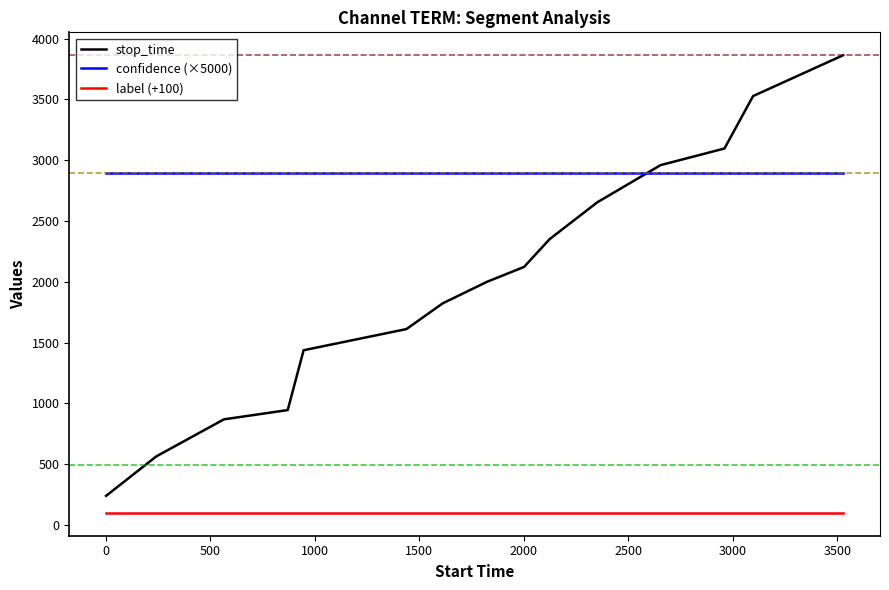

List the series in order of their overall mean, highest first.

confidence (×5000), stop_time, label (+100)